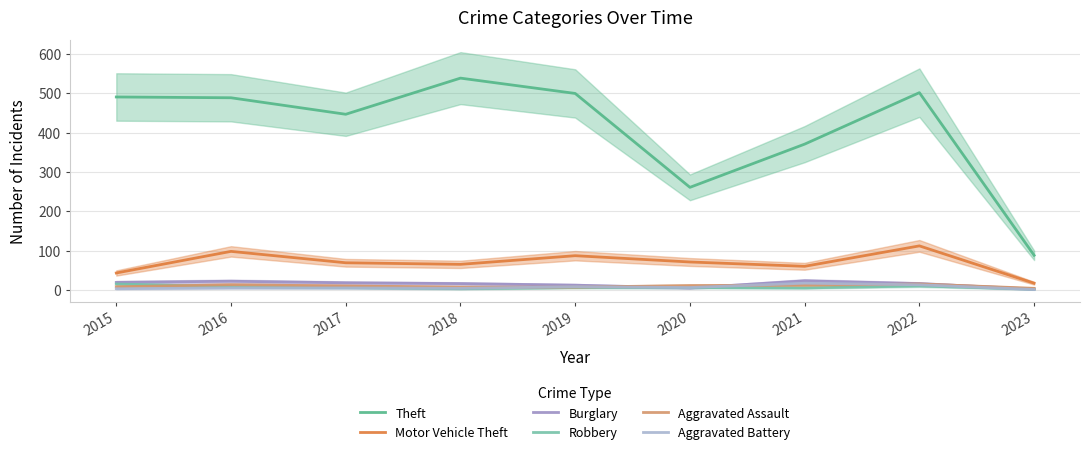

What is the sum of the Burglary values at 2020 and 2017?

23